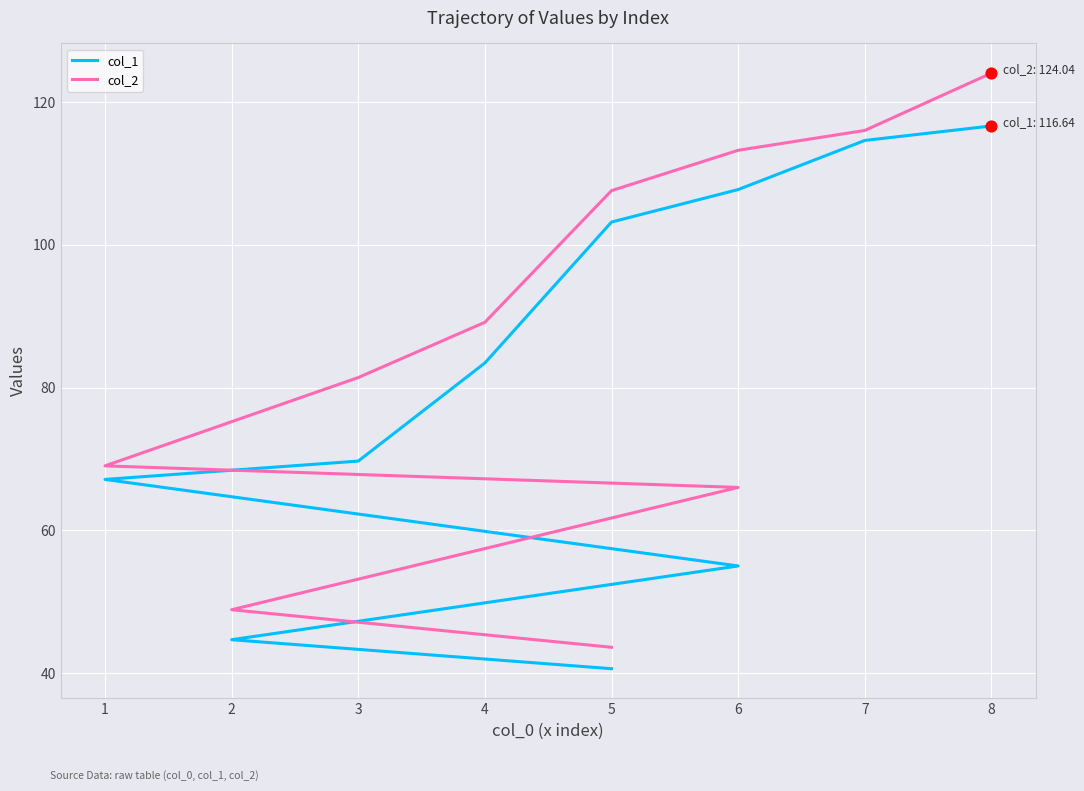

Which series has the widest spread of Y values?

col_2